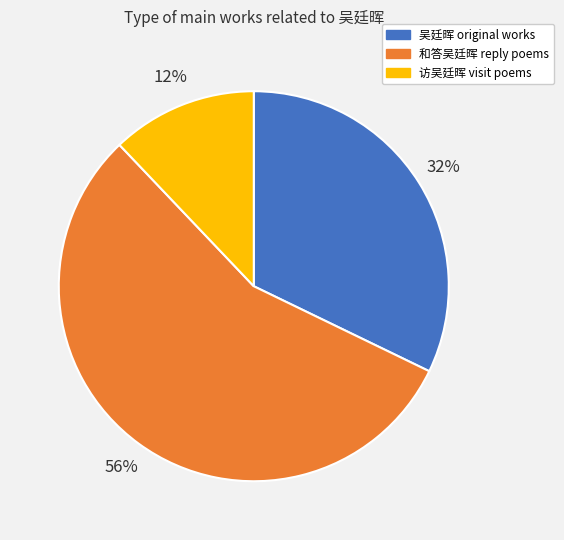

Which has a higher value, 访吴廷晖 visit poems or 吴廷晖 original works?

吴廷晖 original works